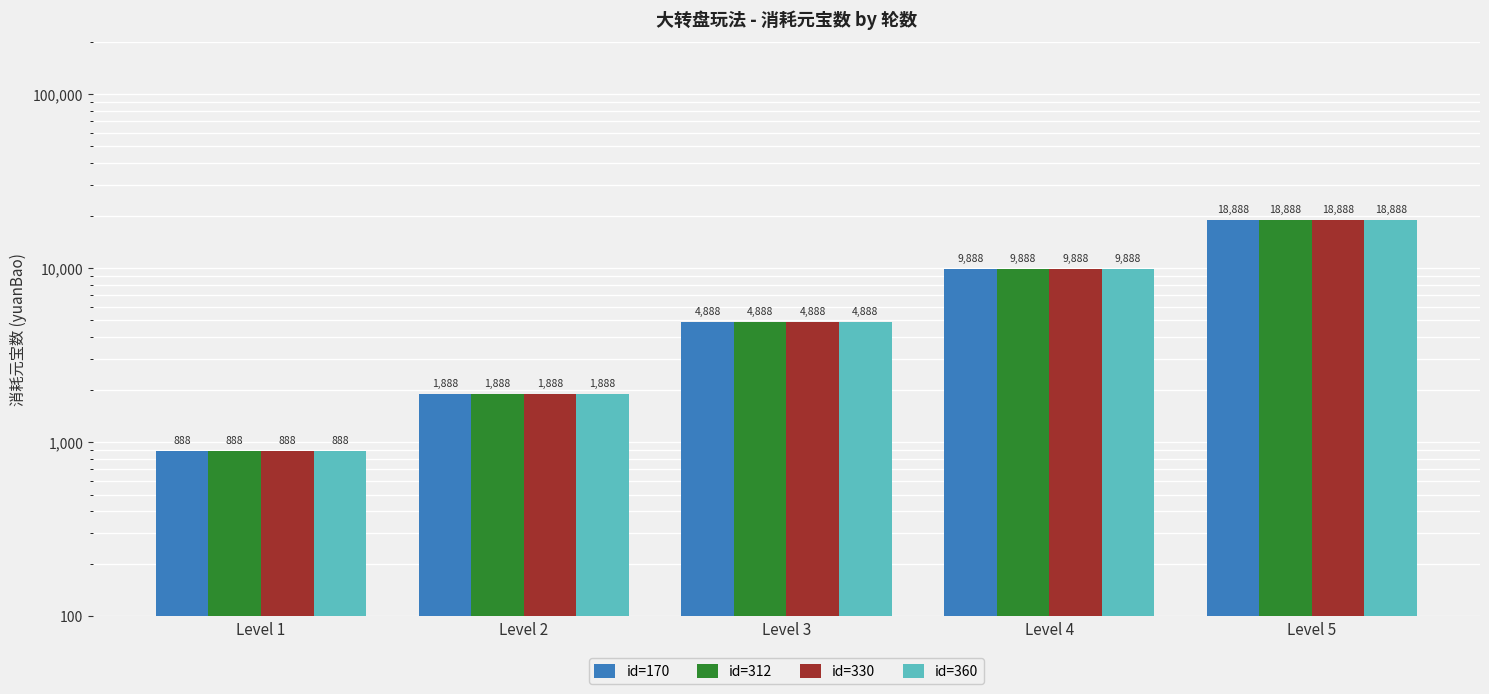

The id=360 series shows 1300 at Level 2. True or false?

False